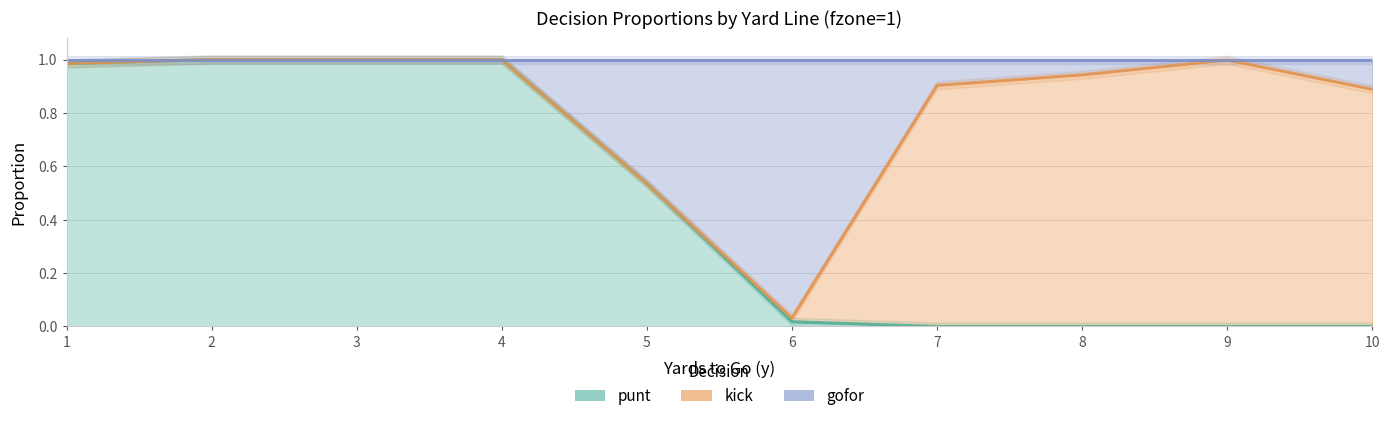

List the labels in order of punt value, smallest first.

7, 8, 9, 10, 6, 5, 1, 2, 3, 4